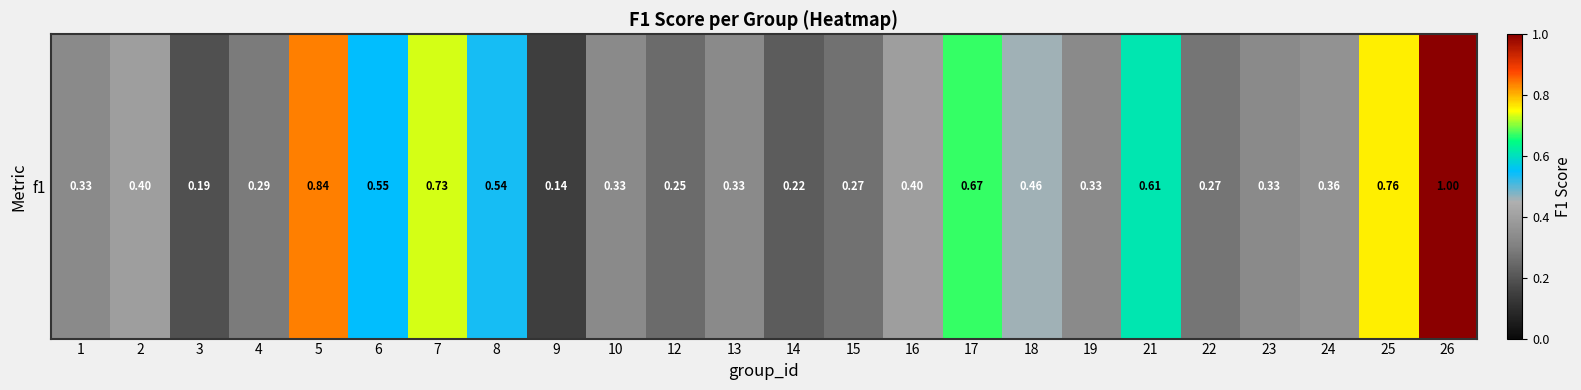

At which category does the chart reach its minimum across all series?

9